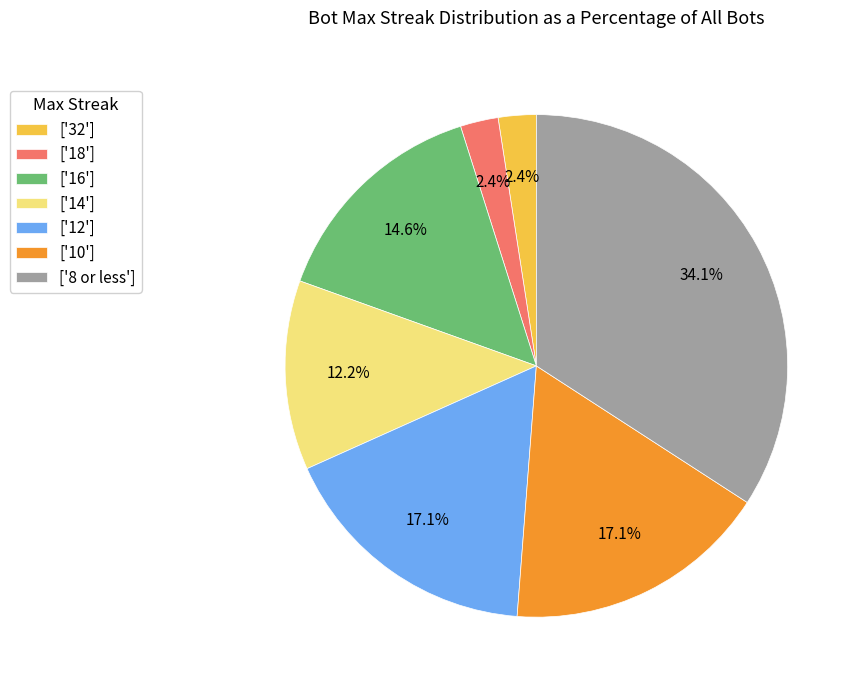

Which category has the biggest portion of the pie?

['8 or less']